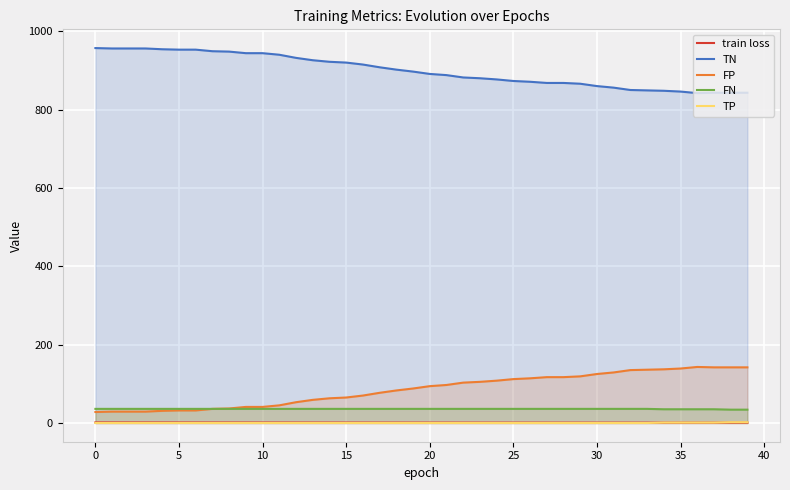

What are all the series names shown in the legend?

train loss, TN, FP, FN, TP